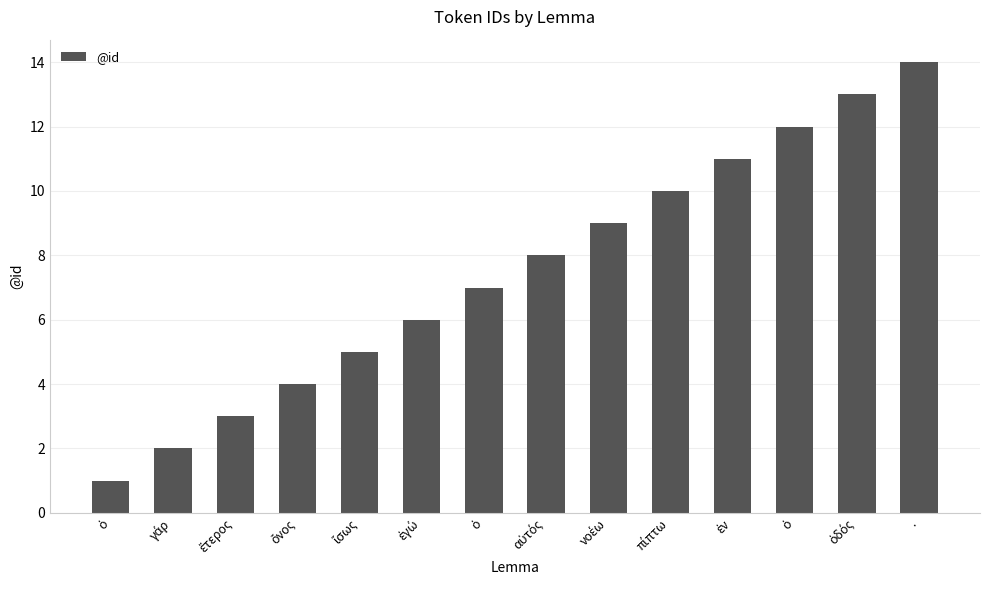

Rank the categories by value from lowest to highest.

ὁ, γάρ, ἕτερος, ὄνος, ἴσως, ἐγώ, ὁ, αὐτός, νοέω, πίπτω, ἐν, ὁ, ὁδός, .